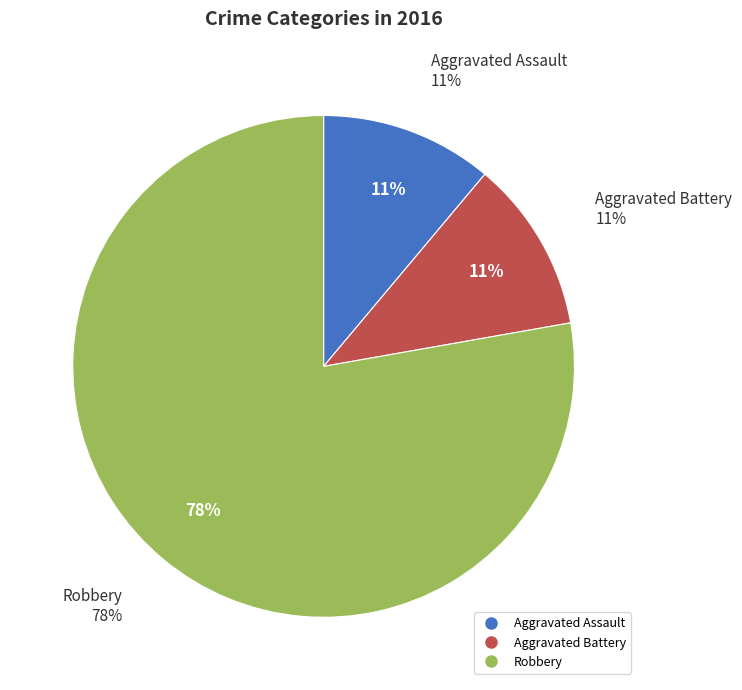

Is it true that Aggravated Assault is 11% of the pie?

True